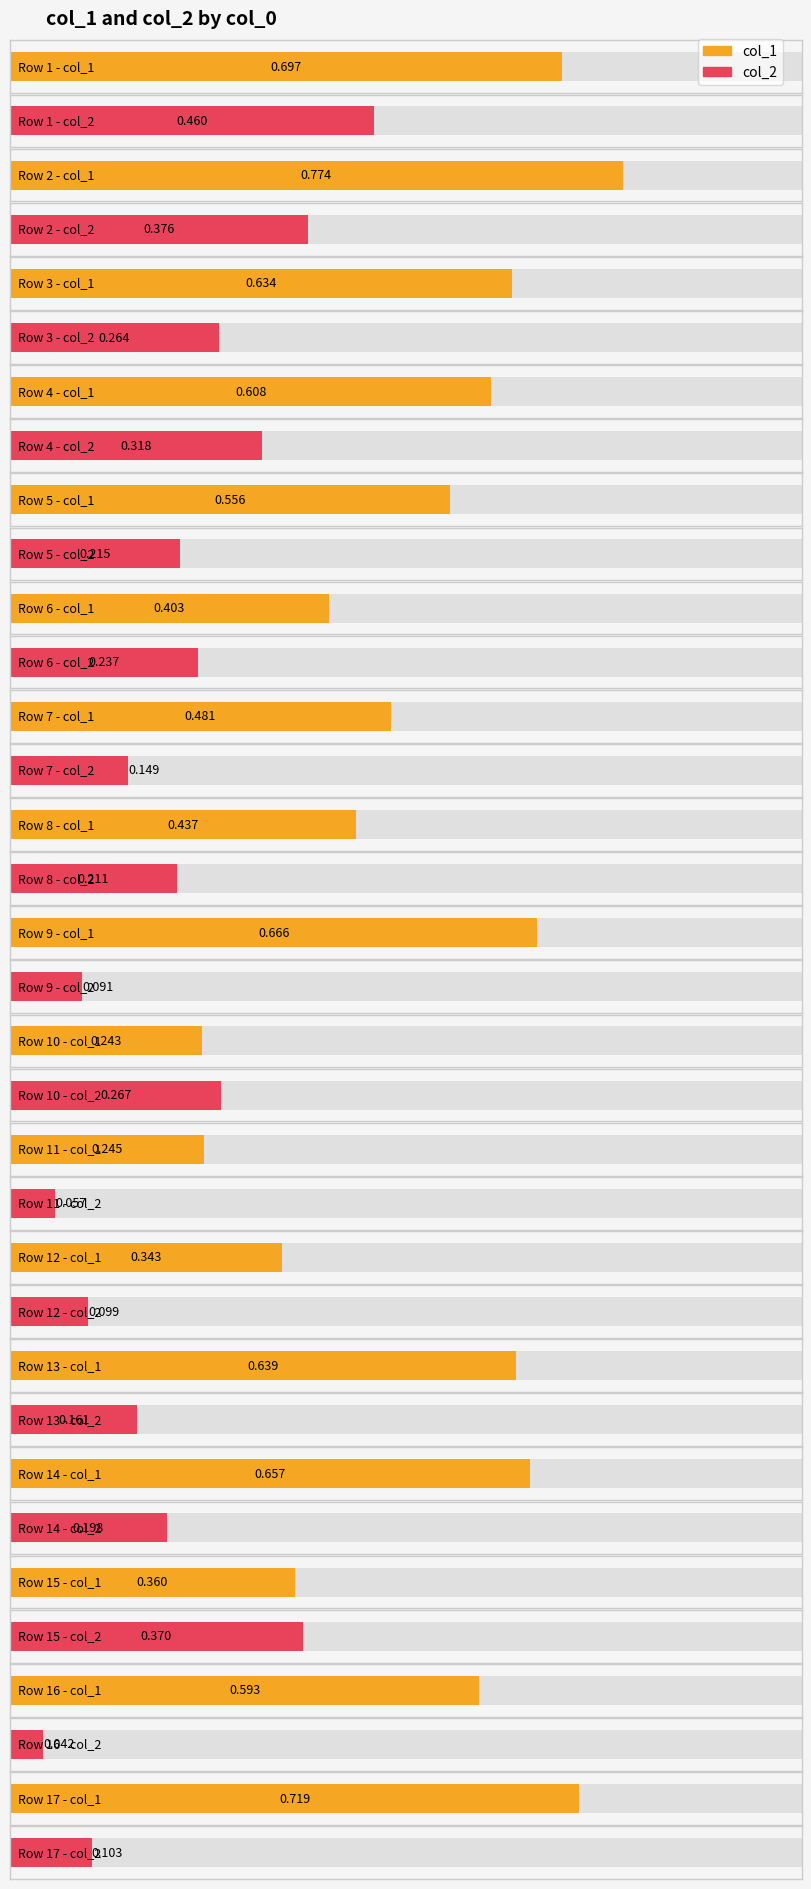

How many bars are there in each group?

2